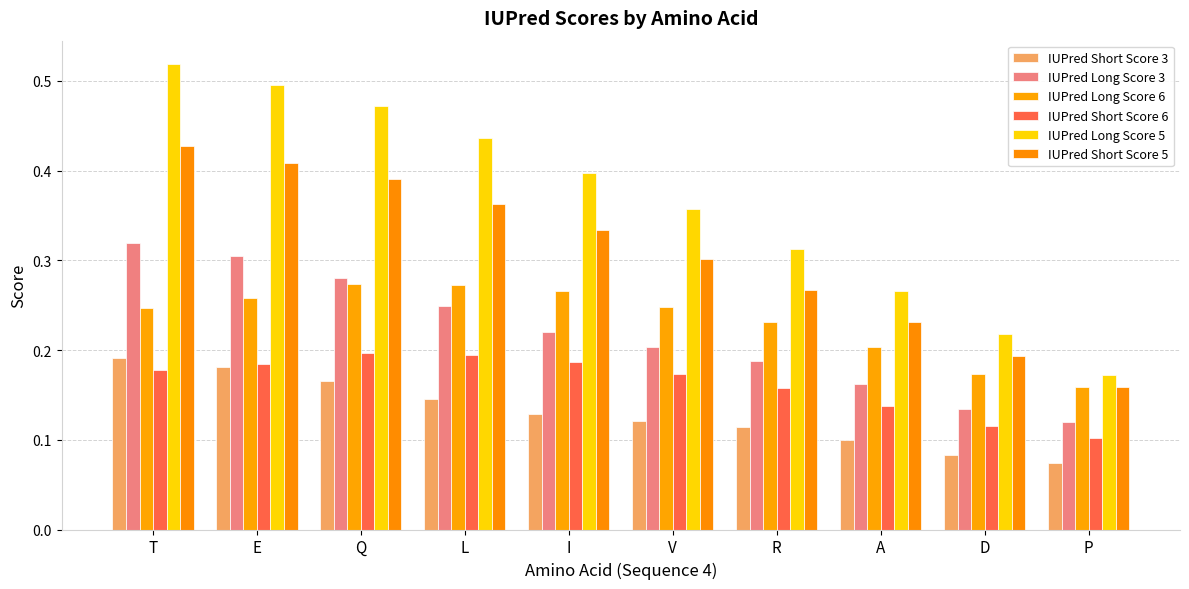

Which series has the widest spread of values?

IUPred Long Score 5